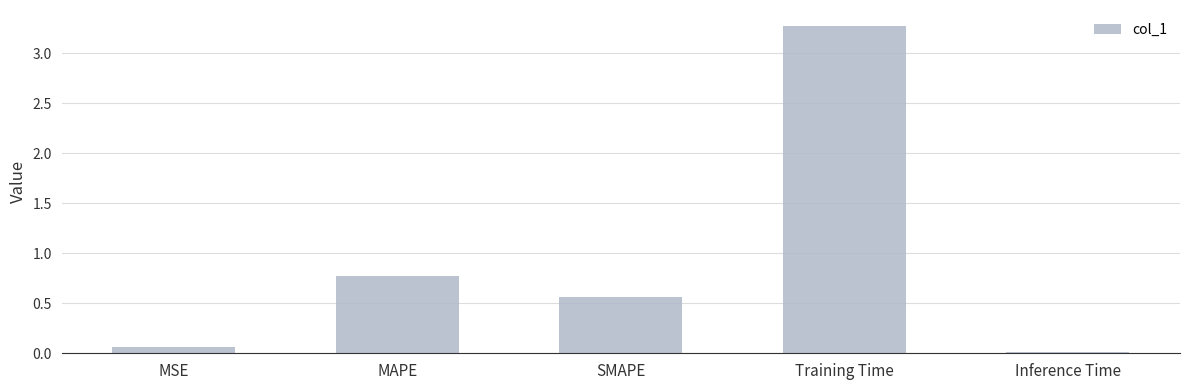

Where is the data nearest to the value 1?

MAPE